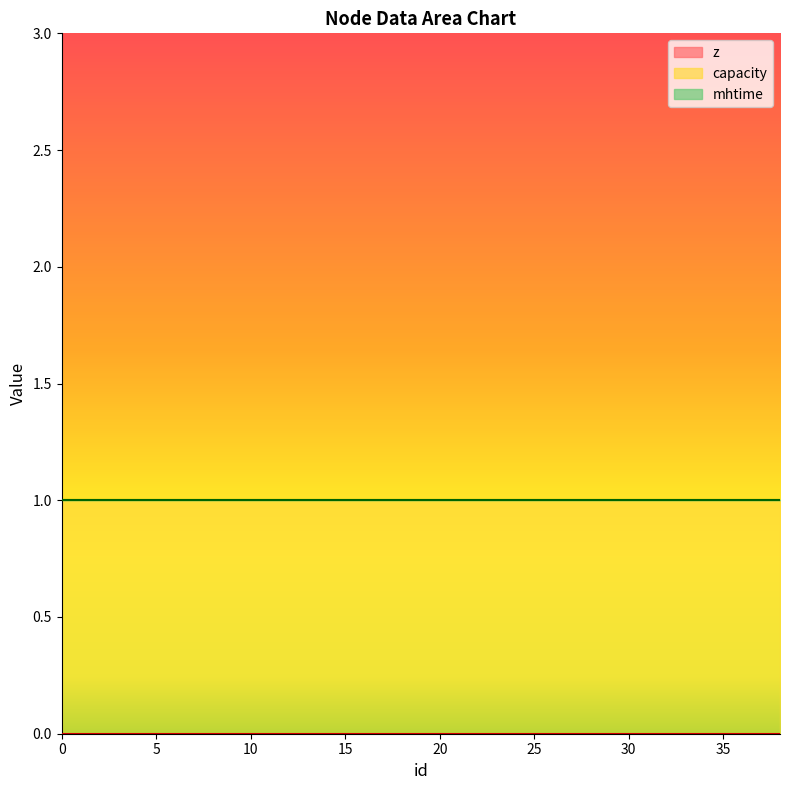

Reading left to right, list all the values displayed in this chart.

z: 0=0	2=0	4=0	6=0	8=0	10=0	12=0	14=0	16=0	18=0	20=0	22=0	24=0	26=0	28=0	30=0	32=0	34=0	36=0	38=0
capacity: 0=1	2=1	4=1	6=1	8=1	10=1	12=1	14=1	16=1	18=1	20=1	22=1	24=1	26=1	28=1	30=1	32=1	34=1	36=1	38=1
mhtime: 0=0	2=0	4=0	6=0	8=0	10=0	12=0	14=0	16=0	18=0	20=0	22=0	24=0	26=0	28=0	30=0	32=0	34=0	36=0	38=0